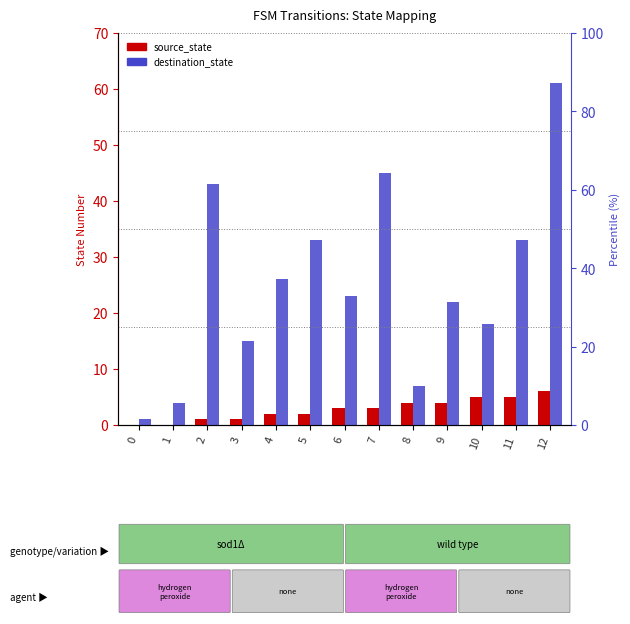

Count the source_state values in the range 1 to 4.

8